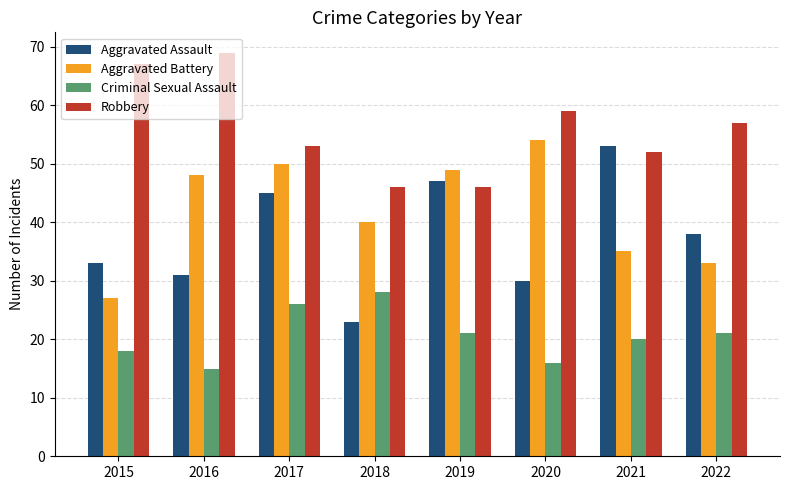

Which series has the largest range (max minus min)?

Aggravated Assault